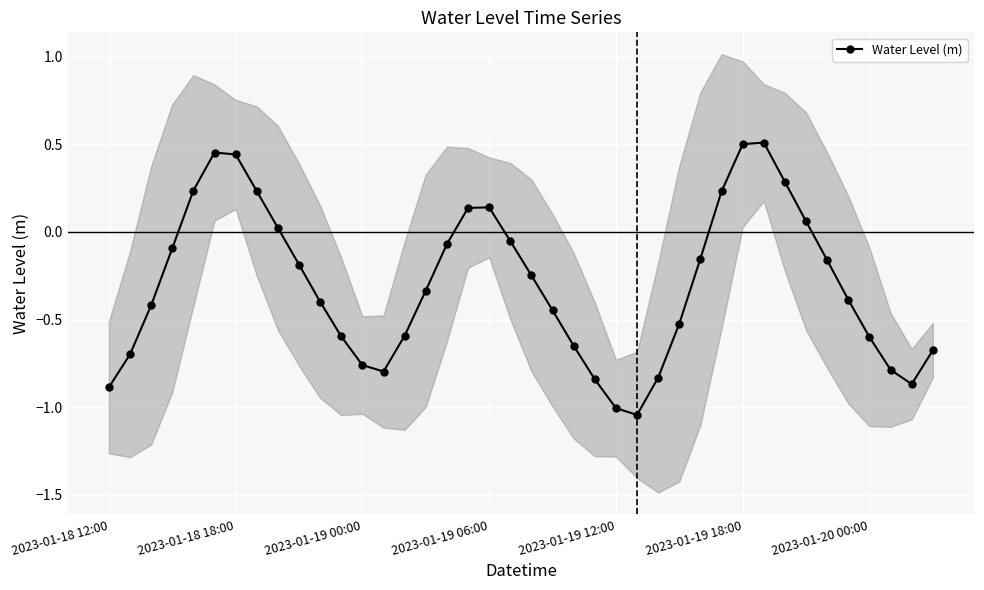

Which category has the highest value across all series?

31